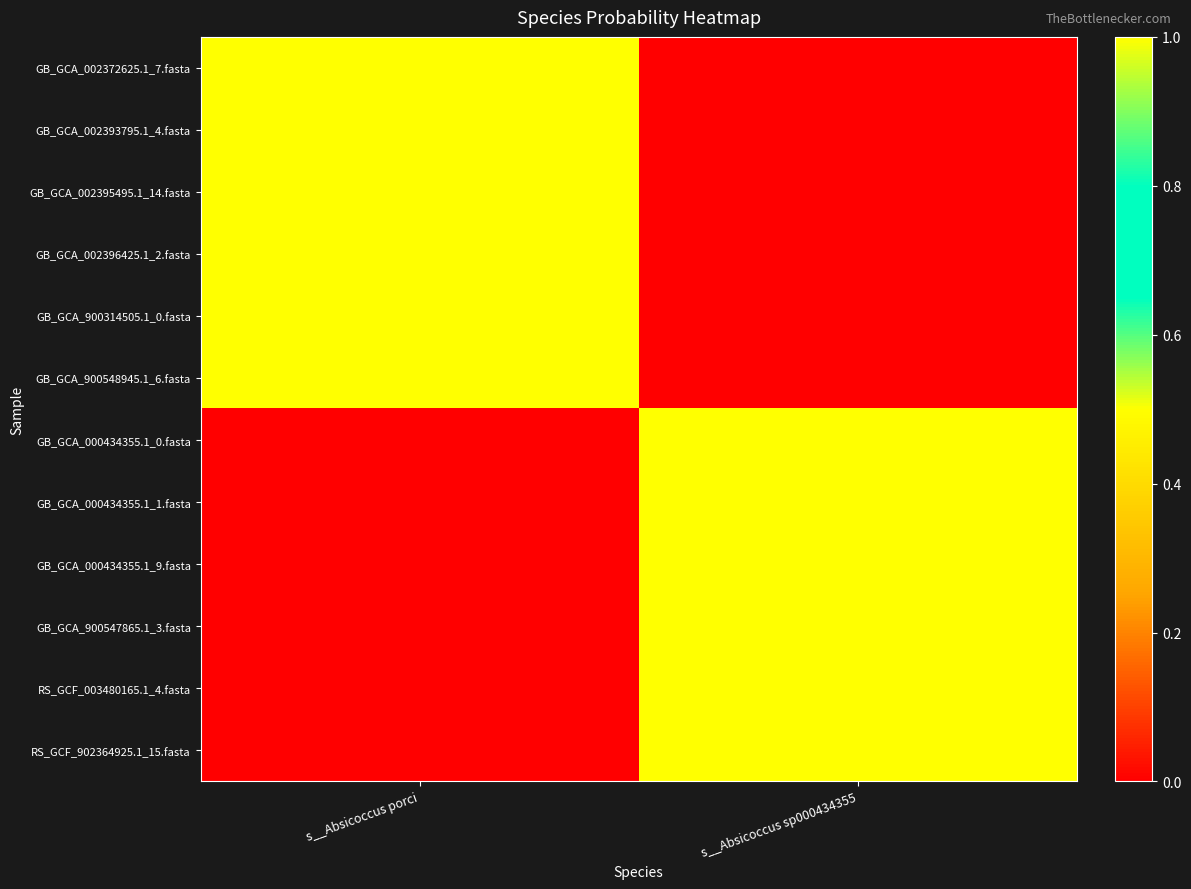

Reading left to right, list all the values displayed in this chart.

GB_GCA_002372625.1_7.fasta: s__Absicoccus porci=1.0	s__Absicoccus sp000434355=0.0
GB_GCA_002393795.1_4.fasta: s__Absicoccus porci=1.0	s__Absicoccus sp000434355=0.0
GB_GCA_002395495.1_14.fasta: s__Absicoccus porci=1.0	s__Absicoccus sp000434355=0.0
GB_GCA_002396425.1_2.fasta: s__Absicoccus porci=1.0	s__Absicoccus sp000434355=0.0
GB_GCA_900314505.1_0.fasta: s__Absicoccus porci=1.0	s__Absicoccus sp000434355=0.0
GB_GCA_900548945.1_6.fasta: s__Absicoccus porci=1.0	s__Absicoccus sp000434355=0.0
GB_GCA_000434355.1_0.fasta: s__Absicoccus porci=0.0	s__Absicoccus sp000434355=1.0
GB_GCA_000434355.1_1.fasta: s__Absicoccus porci=0.0	s__Absicoccus sp000434355=1.0
GB_GCA_000434355.1_9.fasta: s__Absicoccus porci=0.0	s__Absicoccus sp000434355=1.0
GB_GCA_900547865.1_3.fasta: s__Absicoccus porci=0.0	s__Absicoccus sp000434355=1.0
RS_GCF_003480165.1_4.fasta: s__Absicoccus porci=0.0	s__Absicoccus sp000434355=1.0
RS_GCF_902364925.1_15.fasta: s__Absicoccus porci=0.0	s__Absicoccus sp000434355=1.0